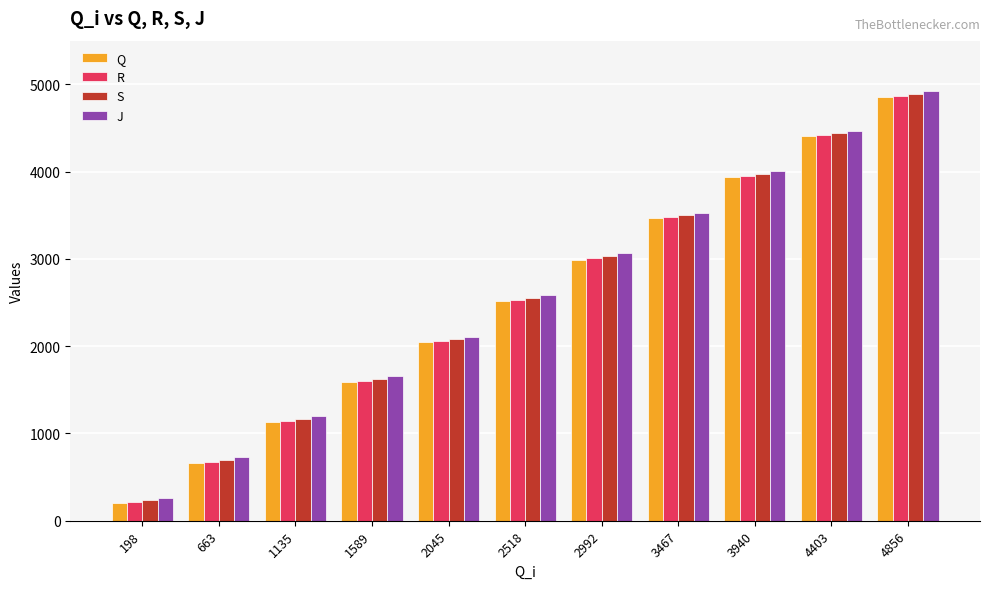

What is the sum of the S values at 4403 and 3940?

8417